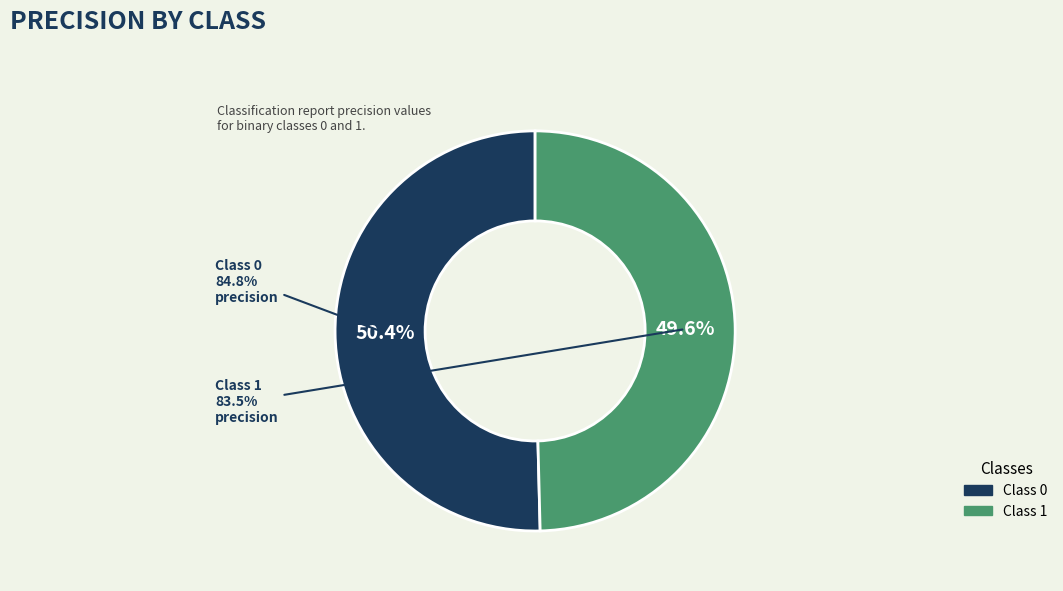

To the nearest percent, what is the difference between the largest and smallest slice percentages?

1%